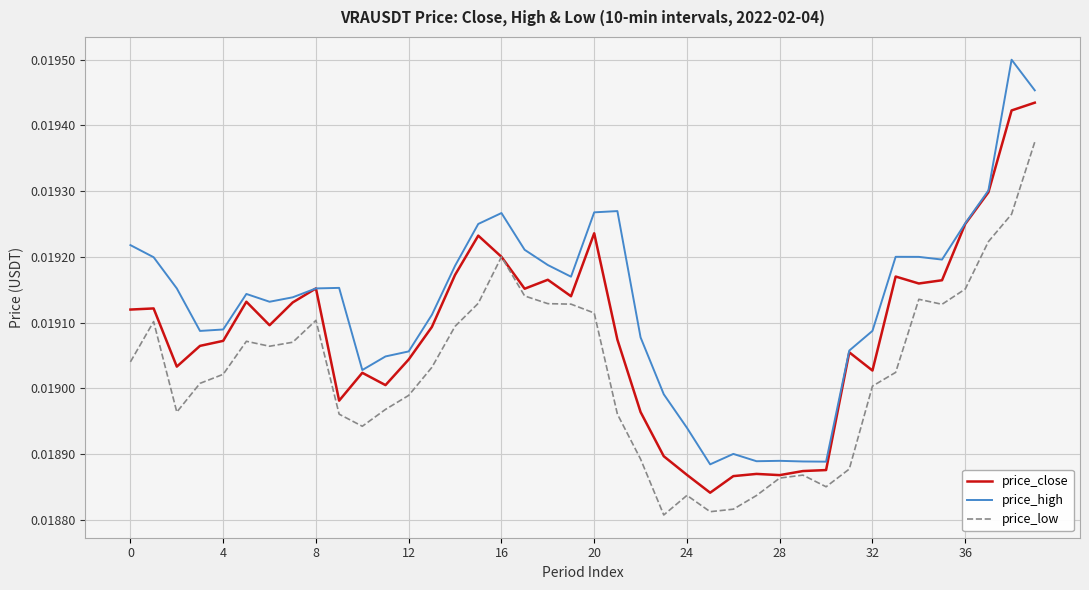

True or false: price_high and price_low intersect in this chart.

False